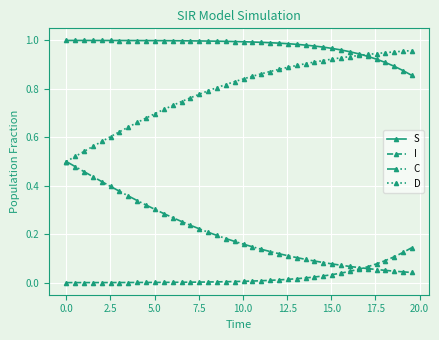

Does the chart display data point markers on the line(s)?

Yes